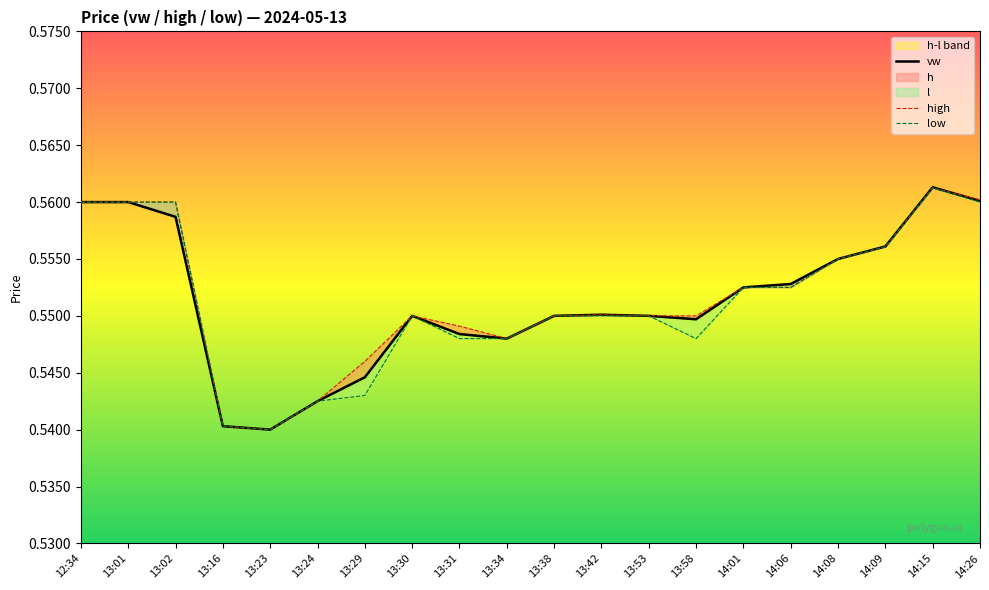

How many interior local peaks does the vw series have?

3